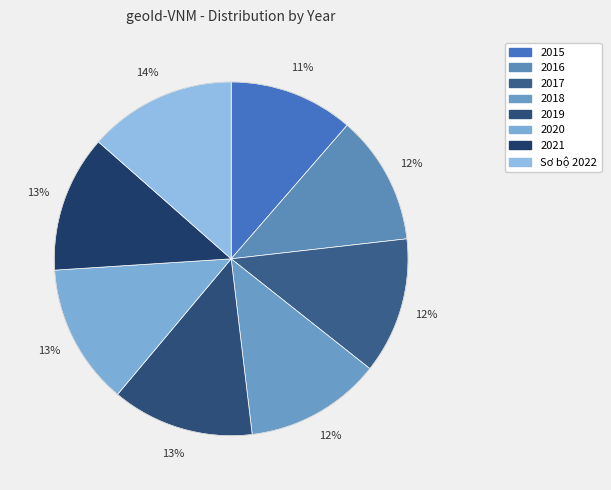

The 2019 slice represents 13% of the pie. True or false?

True